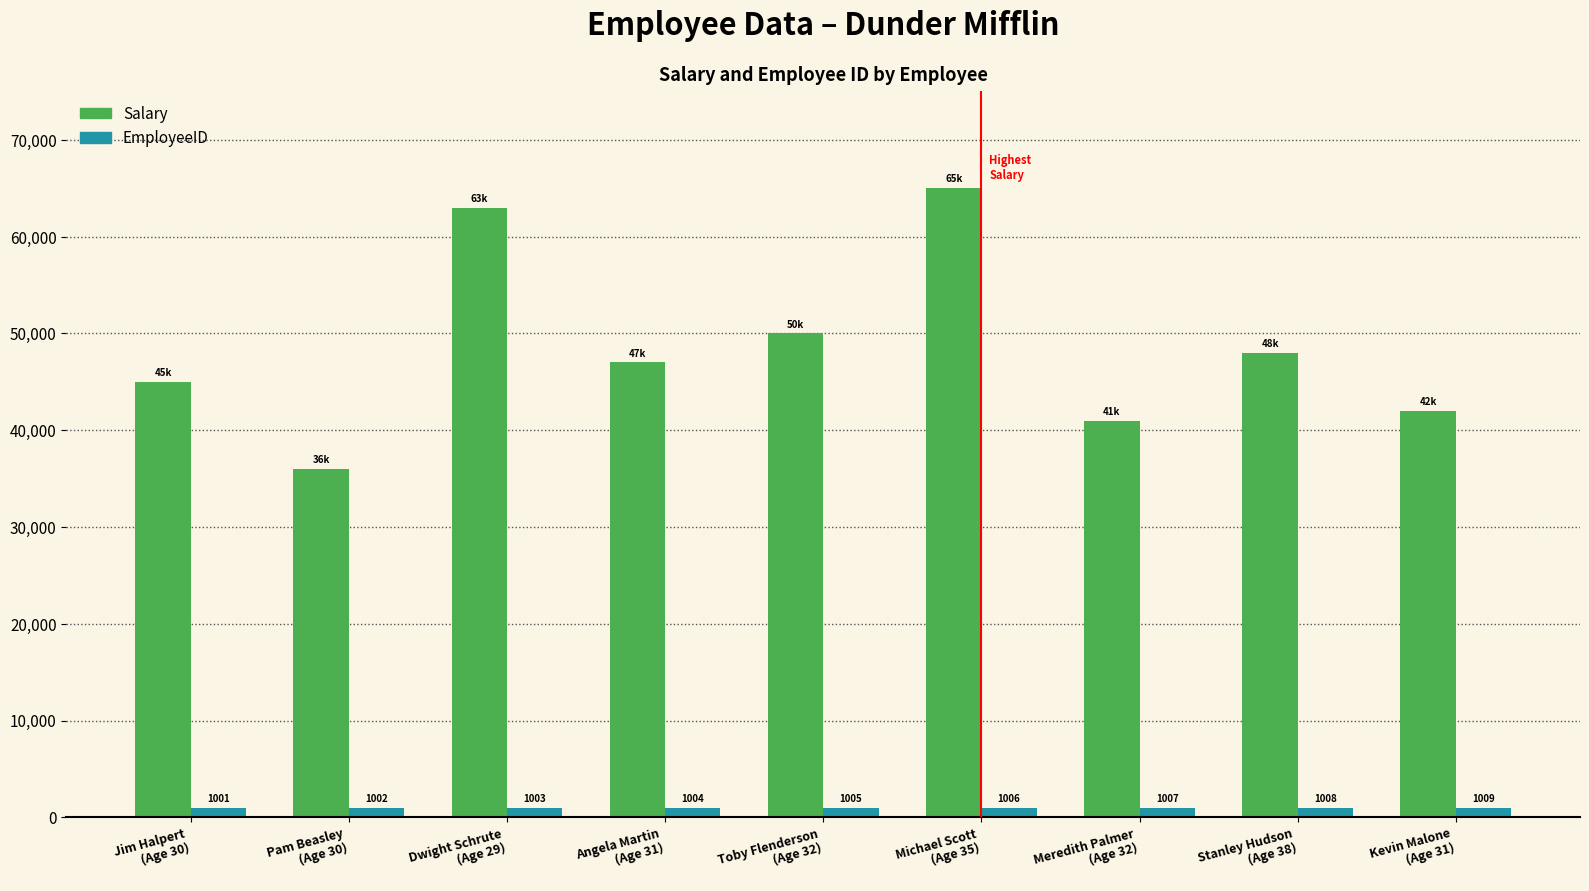

What is the label of the 8th bar from the left?

Stanley Hudson
(Age 38)